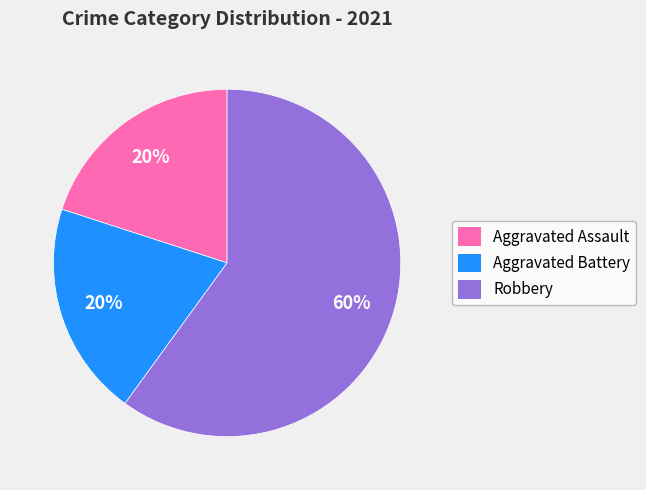

Is the sum of Aggravated Battery and Aggravated Assault greater than half?

No